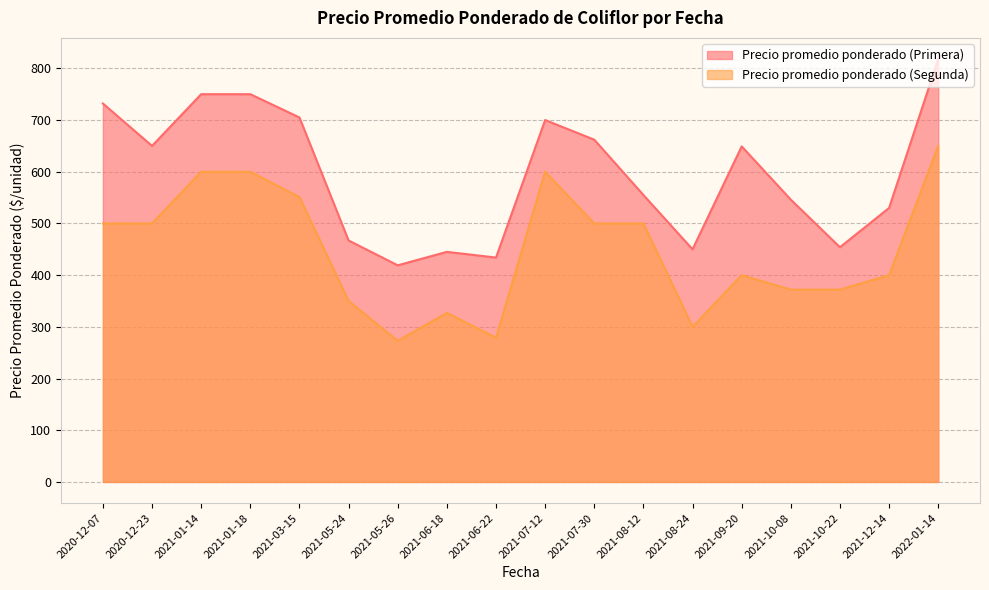

Reading left to right, transcribe all the data shown in this chart.

Precio promedio ponderado (Primera): 2021-05-24=467	2021-07-30=662	2021-07-12=700	2021-08-24=450	2020-12-23=650	2021-01-14=750	2021-06-18=445	2021-01-18=750	2021-03-15=705	2021-10-08=546	2021-12-14=530	2020-12-07=732	2021-06-22=434	2022-01-14=818	2021-09-20=649	2021-05-26=419	2021-08-12=555	2021-10-22=454
Precio promedio ponderado (Segunda): 2021-05-24=350	2021-07-30=500	2021-07-12=600	2021-08-24=300	2020-12-23=500	2021-01-14=600	2021-06-18=327	2021-01-18=600	2021-03-15=551	2021-10-08=372	2021-12-14=400	2020-12-07=500	2021-06-22=279	2022-01-14=650	2021-09-20=400	2021-05-26=273	2021-08-12=500	2021-10-22=372